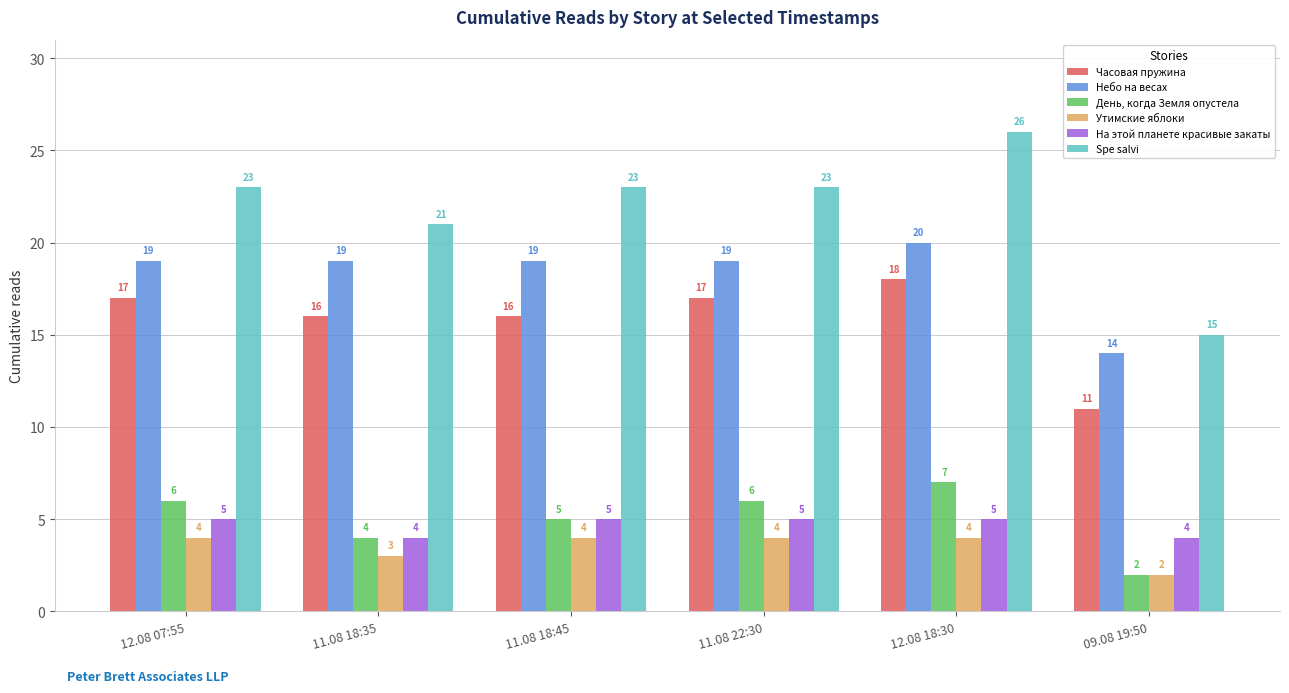

What are all the series names shown in the legend?

Часовая пружина, Небо на весах, День, когда Земля опустела, Утимские яблоки, На этой планете красивые закаты, Spe salvi